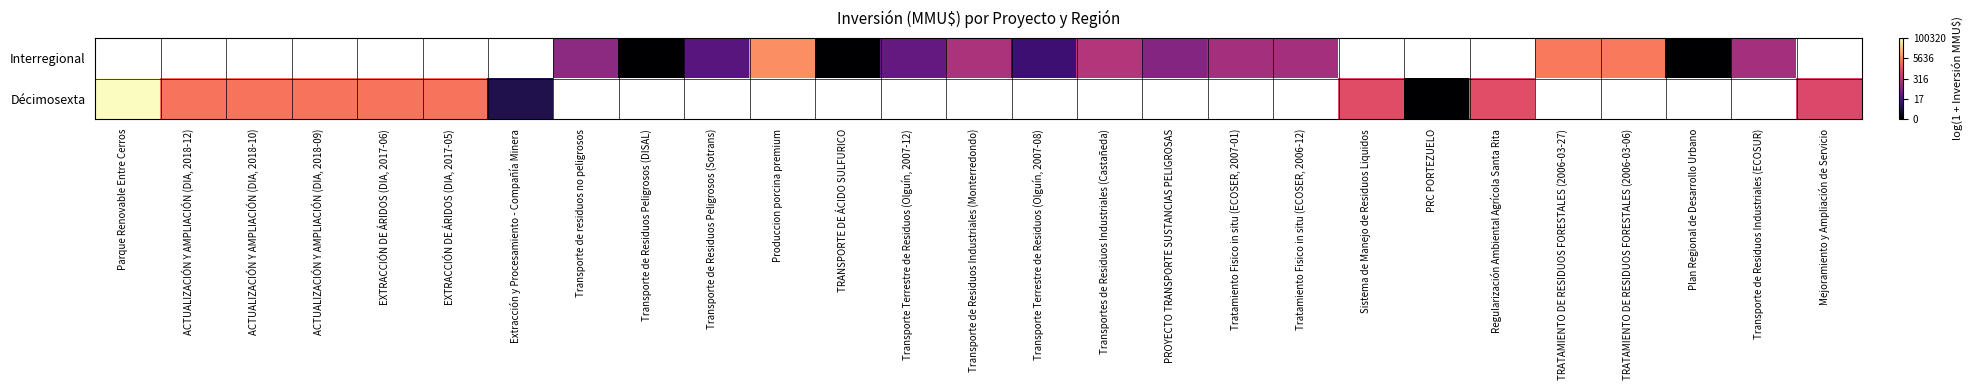

Which label corresponds to the largest value in the chart?

Parque Renovable Entre Cerros